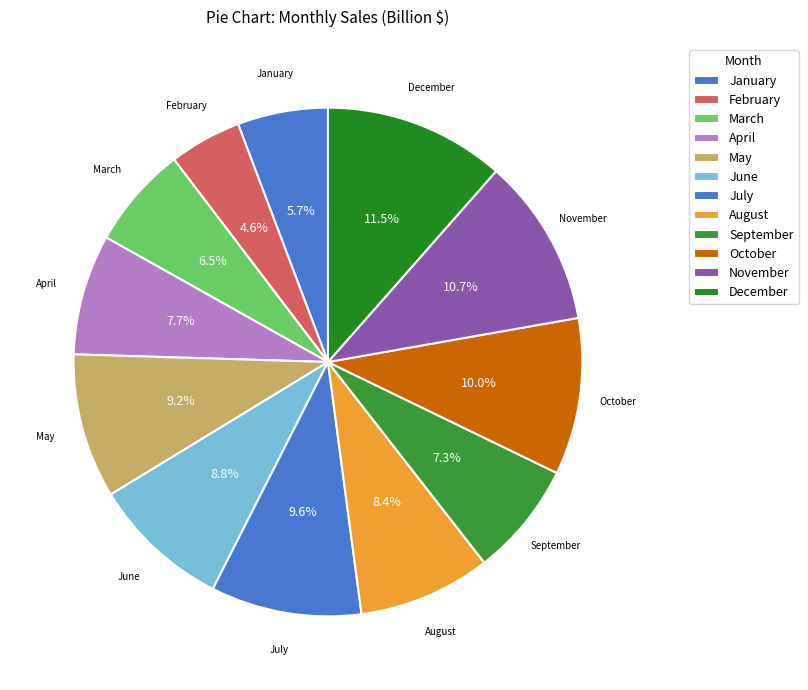

To the nearest percent, what portion does July represent?

10%